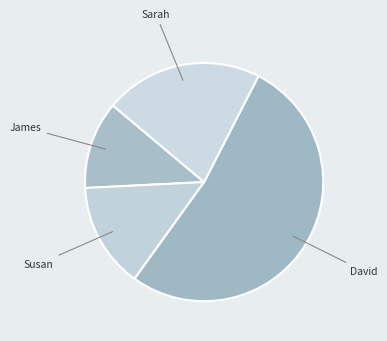

True or false: Sarah accounts for 21% of the total.

True